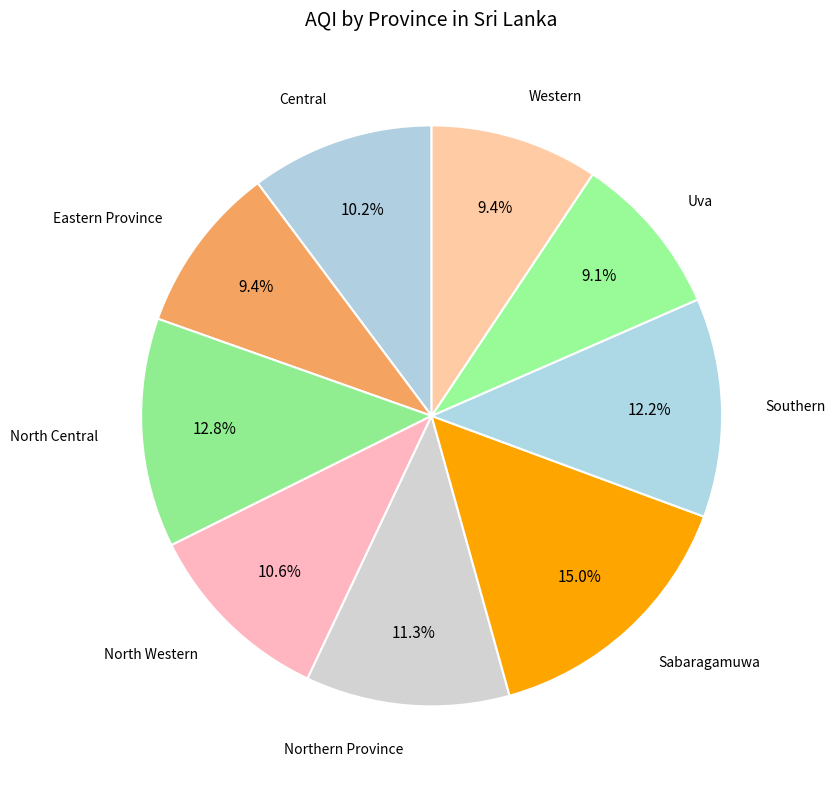

Combined, what portion of the pie is Western and North Western?

20.0%